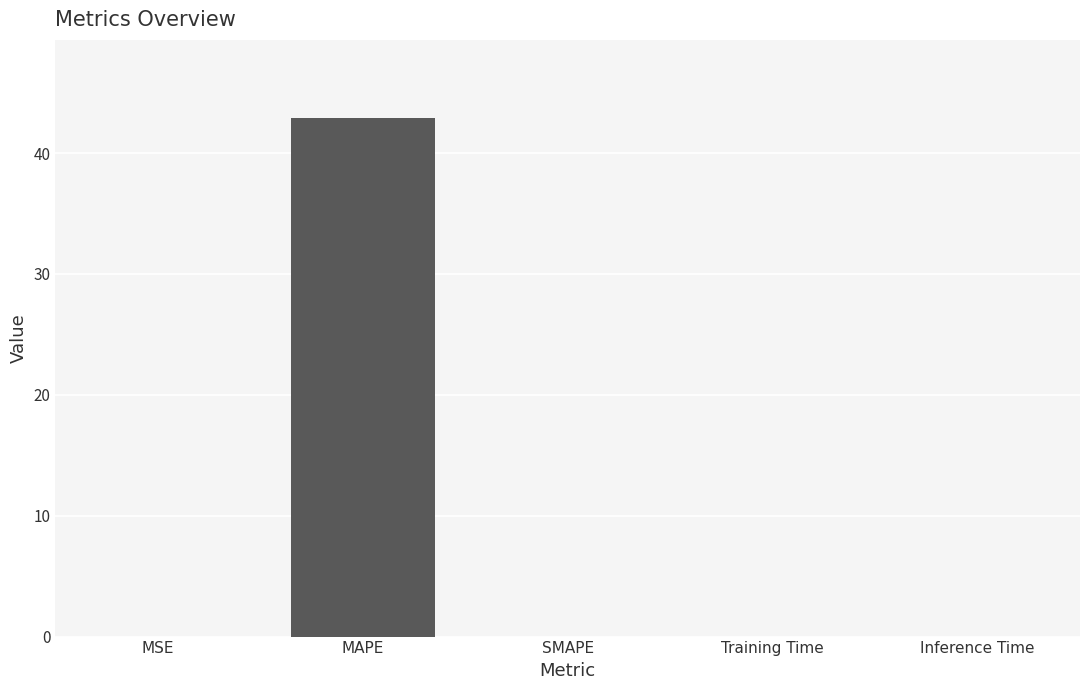

Are the bars horizontal?

No